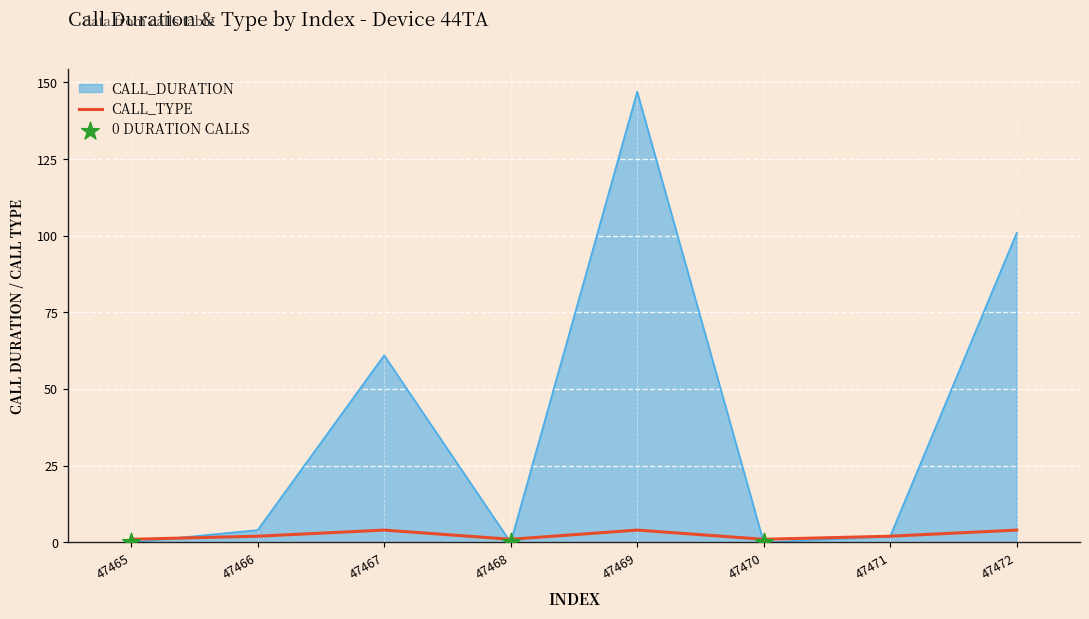

What is the spread (max minus min) of values at 47467?

57